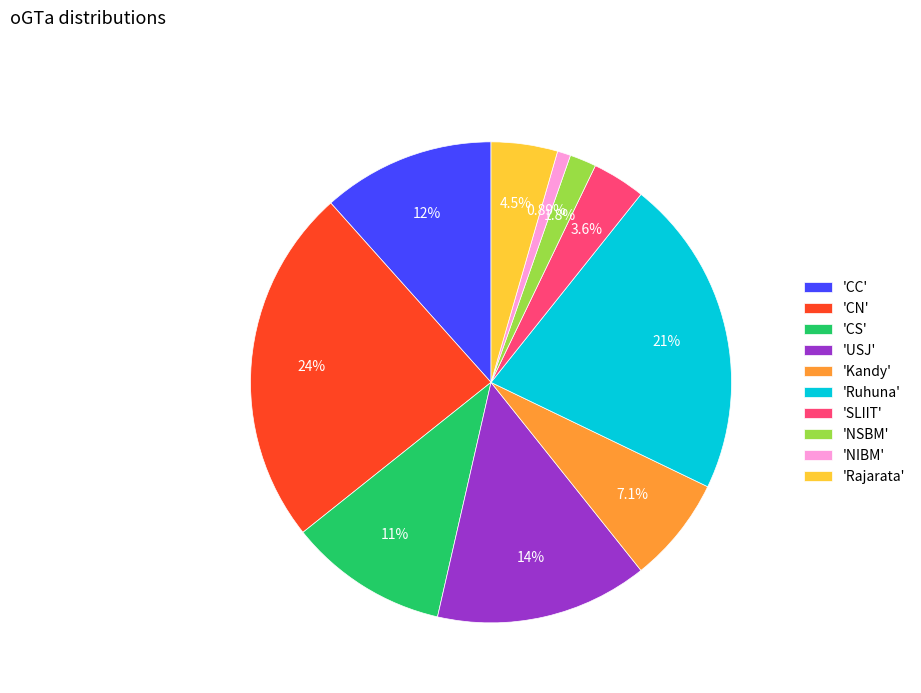

Between 'NSBM' and 'Ruhuna', which is larger?

'Ruhuna'